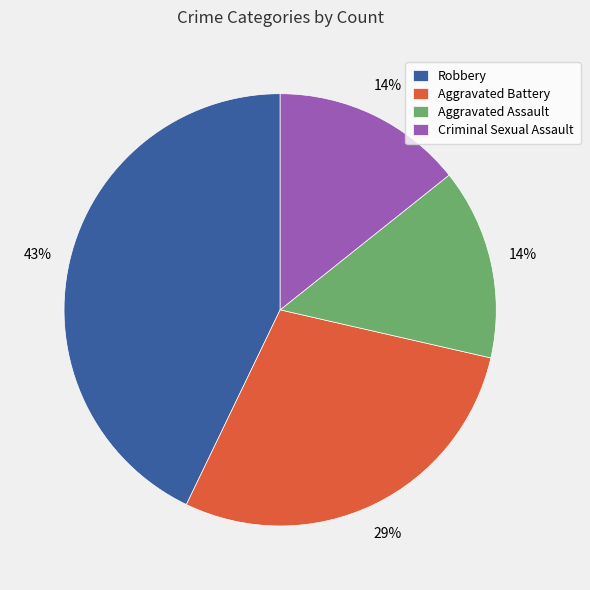

Which slice is the largest?

Robbery